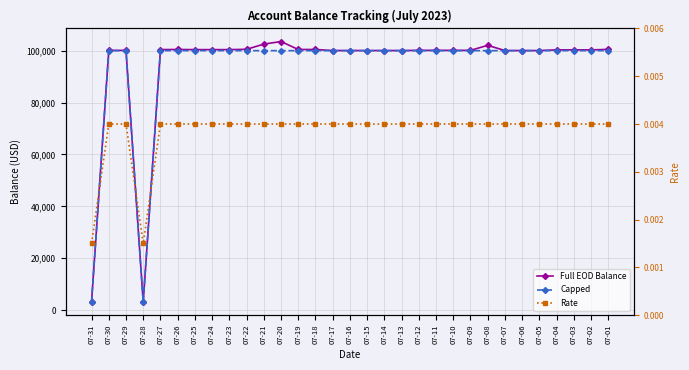

What is the sum of all Full EOD Balance values?

2920170.9